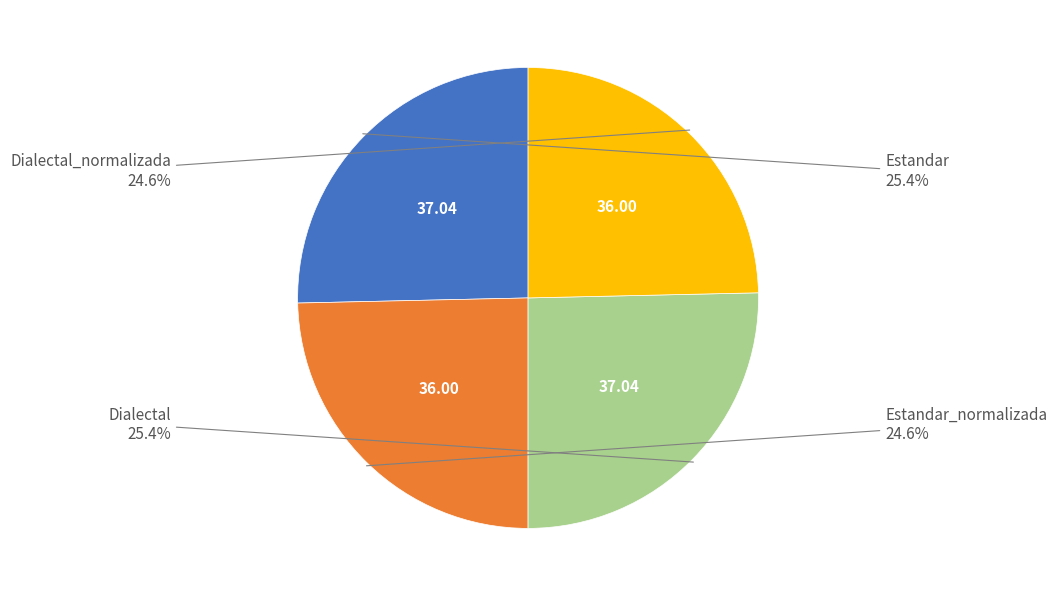

Is there a majority slice in this chart?

No